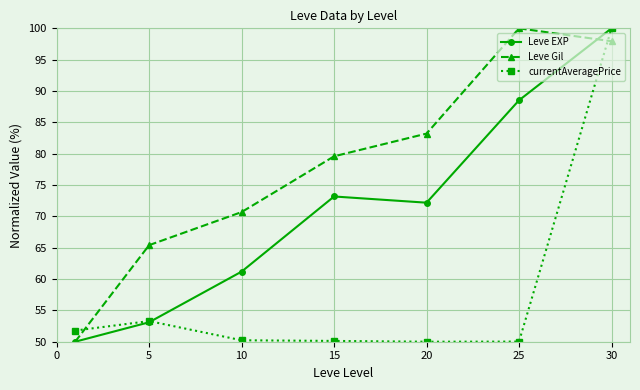

In currentAveragePrice, how many points are higher than both neighbors (excluding endpoints)?

1